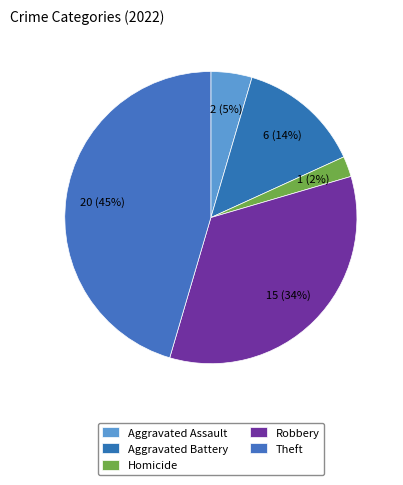

Is it true that Homicide is 10% of the pie?

False